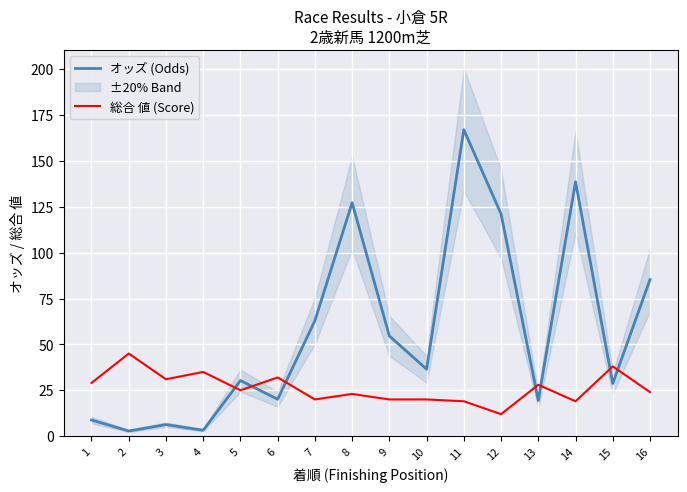

After their last crossing, which series has the higher values: 総合 値 (Score) or オッズ (Odds)?

オッズ (Odds)